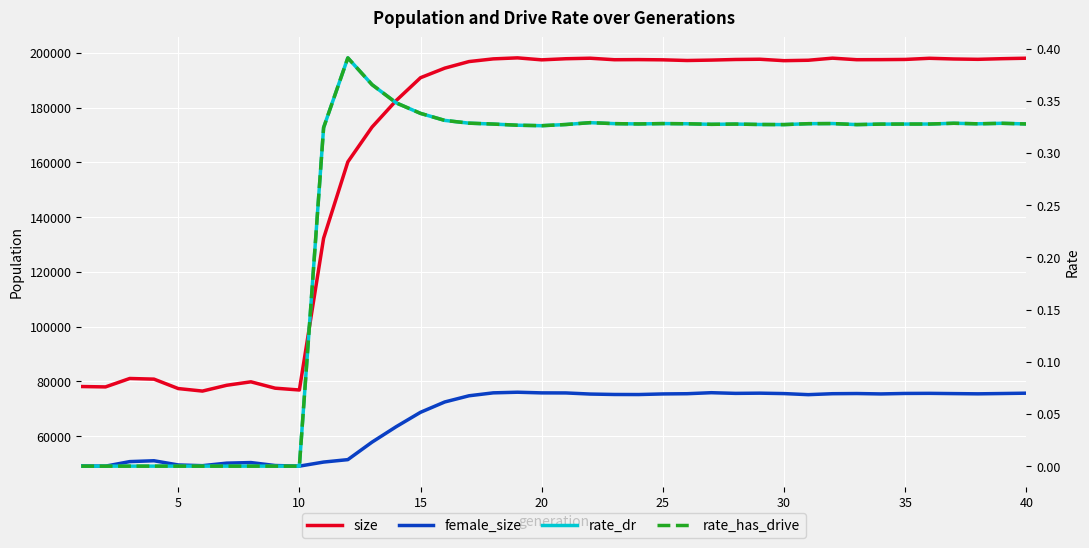

What is the difference between the maximum and minimum values in the rate_has_drive series?

0.4